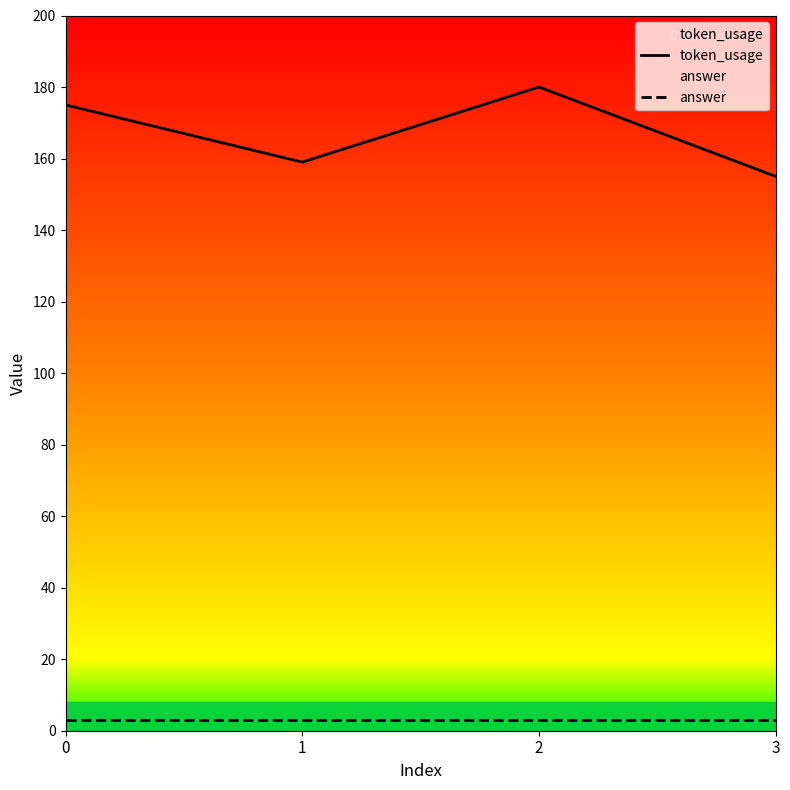

How many interior local peaks does the token_usage series have?

1